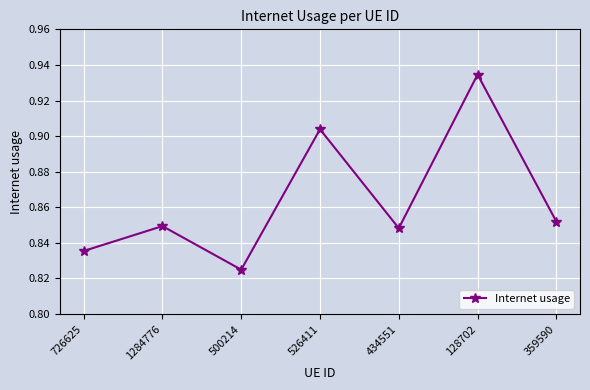

Is it true that the value at 500214 is 0.3?

False